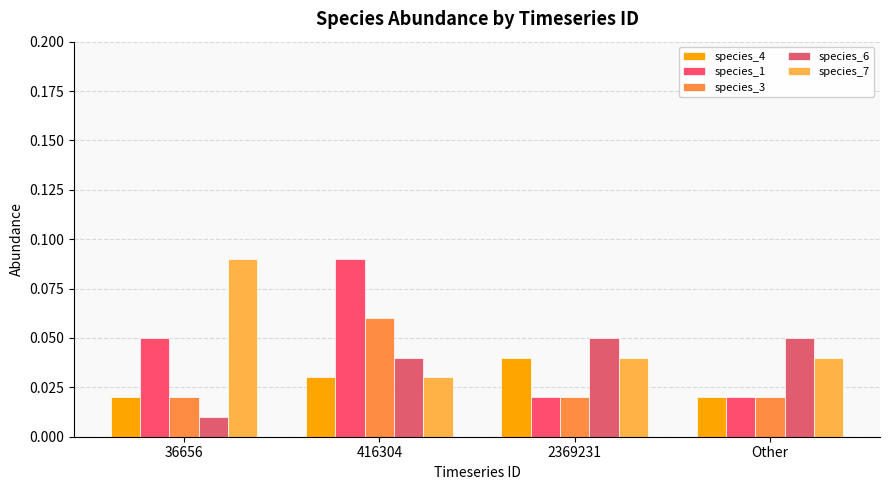

Count the number of categories in the chart.

4